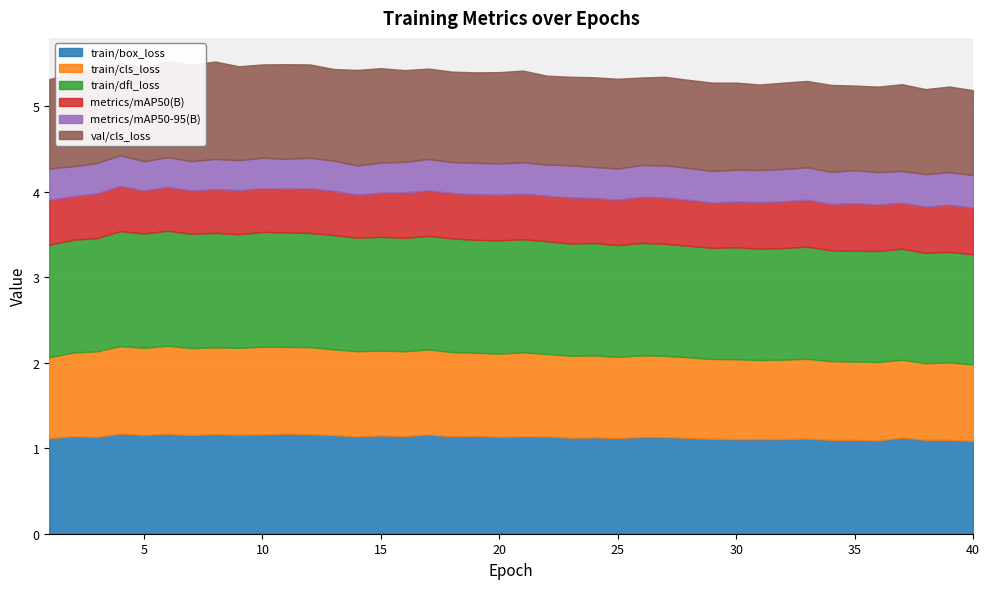

Reading left to right, list all the values displayed in this chart.

train/box_loss: 1.1	1.1	1.1	1.2	1.2	1.2	1.2	1.2	1.2	1.2	1.2	1.2	1.2	1.1	1.1	1.1	1.2	1.1	1.1	1.1	1.1	1.1	1.1	1.1	1.1	1.1	1.1	1.1	1.1	1.1	1.1	1.1	1.1	1.1	1.1	1.1	1.1	1.1	1.1	1.1
train/cls_loss: 0.9	1.0	1.0	1.0	1.0	1.0	1.0	1.0	1.0	1.0	1.0	1.0	1.0	1.0	1.0	1.0	1.0	1.0	1.0	1.0	1.0	1.0	1.0	1.0	0.9	1.0	1.0	0.9	0.9	0.9	0.9	0.9	0.9	0.9	0.9	0.9	0.9	0.9	0.9	0.9
train/dfl_loss: 1.3	1.3	1.3	1.3	1.3	1.3	1.3	1.3	1.3	1.3	1.3	1.3	1.3	1.3	1.3	1.3	1.3	1.3	1.3	1.3	1.3	1.3	1.3	1.3	1.3	1.3	1.3	1.3	1.3	1.3	1.3	1.3	1.3	1.3	1.3	1.3	1.3	1.3	1.3	1.3
metrics/mAP50(B): 0.5	0.5	0.5	0.5	0.5	0.5	0.5	0.5	0.5	0.5	0.5	0.5	0.5	0.5	0.5	0.5	0.5	0.5	0.5	0.5	0.5	0.5	0.5	0.5	0.5	0.5	0.5	0.5	0.5	0.5	0.5	0.5	0.6	0.5	0.6	0.5	0.5	0.5	0.6	0.5
metrics/mAP50-95(B): 0.4	0.4	0.4	0.4	0.3	0.3	0.3	0.4	0.4	0.4	0.4	0.4	0.4	0.3	0.4	0.4	0.4	0.4	0.4	0.4	0.4	0.4	0.4	0.4	0.4	0.4	0.4	0.4	0.4	0.4	0.4	0.4	0.4	0.4	0.4	0.4	0.4	0.4	0.4	0.4
val/cls_loss: 1.0	1.1	1.1	1.1	1.1	1.1	1.1	1.1	1.1	1.1	1.1	1.1	1.1	1.1	1.1	1.1	1.1	1.1	1.1	1.1	1.1	1.0	1.0	1.0	1.0	1.0	1.0	1.0	1.0	1.0	1.0	1.0	1.0	1.0	1.0	1.0	1.0	1.0	1.0	1.0